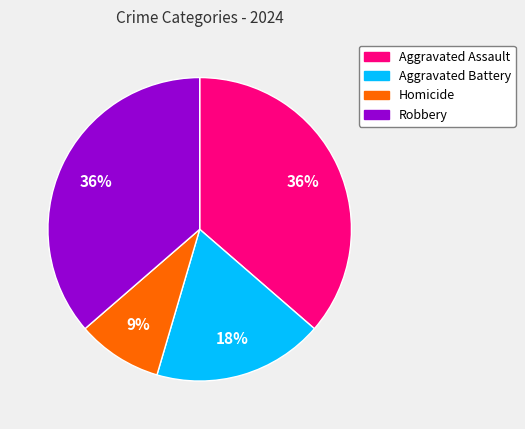

To the nearest percent, what is the difference between the largest and smallest slice percentages?

27%